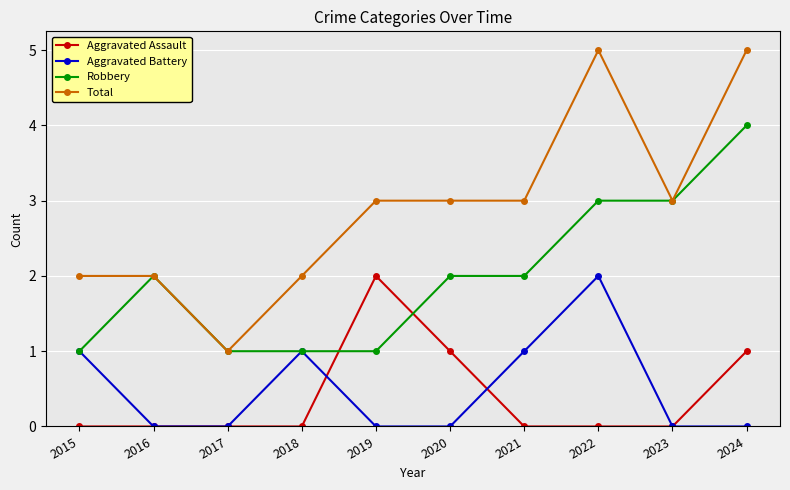

What is the sum of all Aggravated Assault values?

4